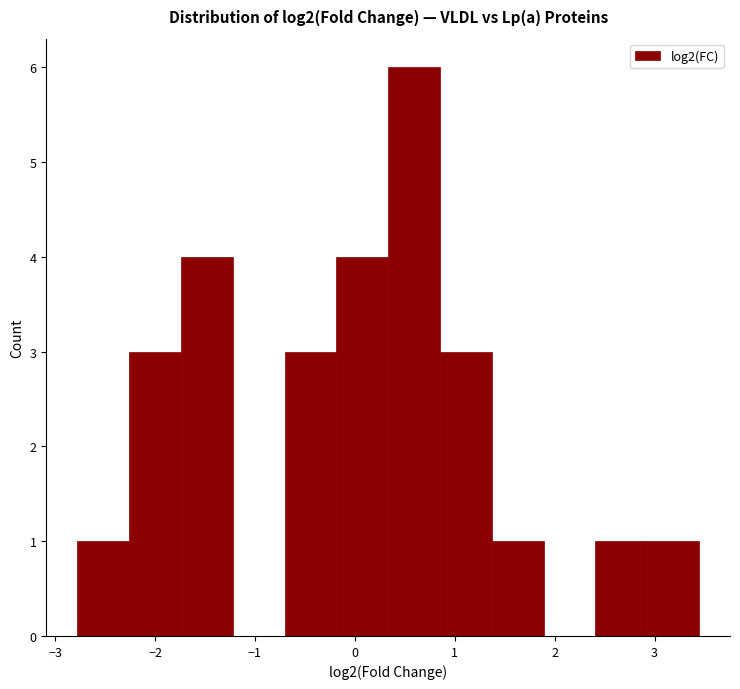

Reading left to right, list every bar in this chart as the range it spans on the x-axis followed by its height. Neither the bar edges nor the heights are printed on the chart, so give them approximately, as read against the axes.

-2.8 to -2.3: 1
-2.3 to -1.7: 3
-1.7 to -1.2: 4
-1.2 to -0.7: 0
-0.7 to -0.2: 3
-0.2 to 0.3: 4
0.3 to 0.9: 6
0.9 to 1.4: 3
1.4 to 1.9: 1
1.9 to 2.4: 0
2.4 to 2.9: 1
2.9 to 3.4: 1